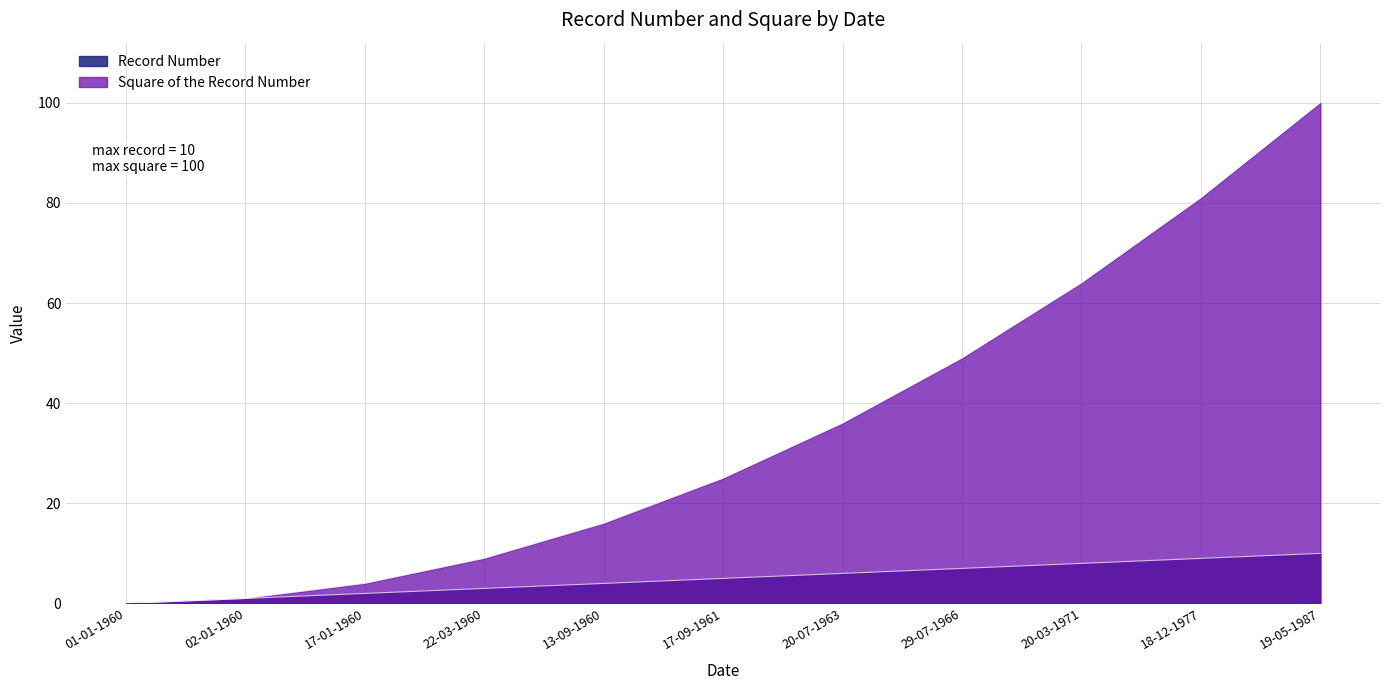

Which has a higher value, 18-12-1977 or 17-01-1960?

18-12-1977